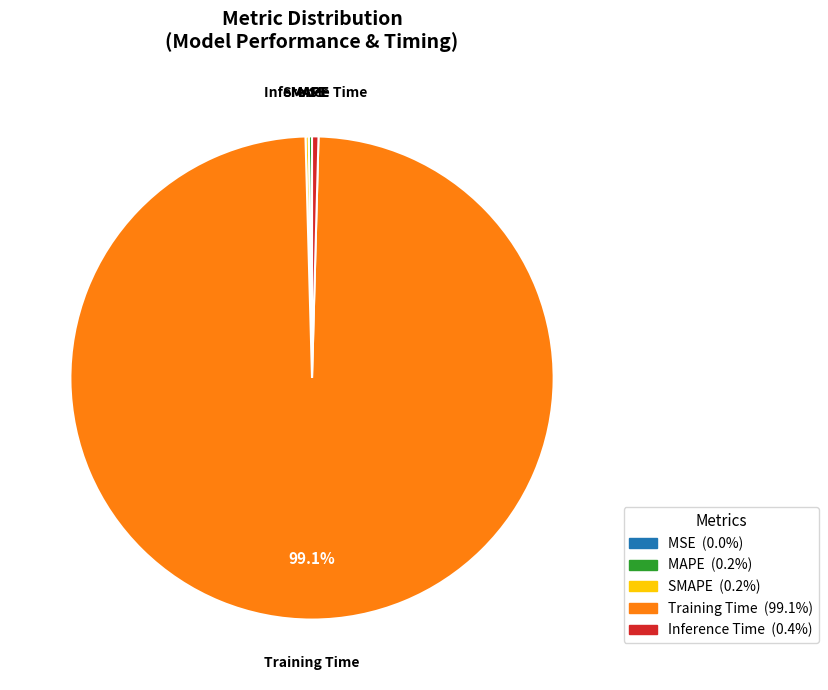

Which slice is the largest?

Training Time